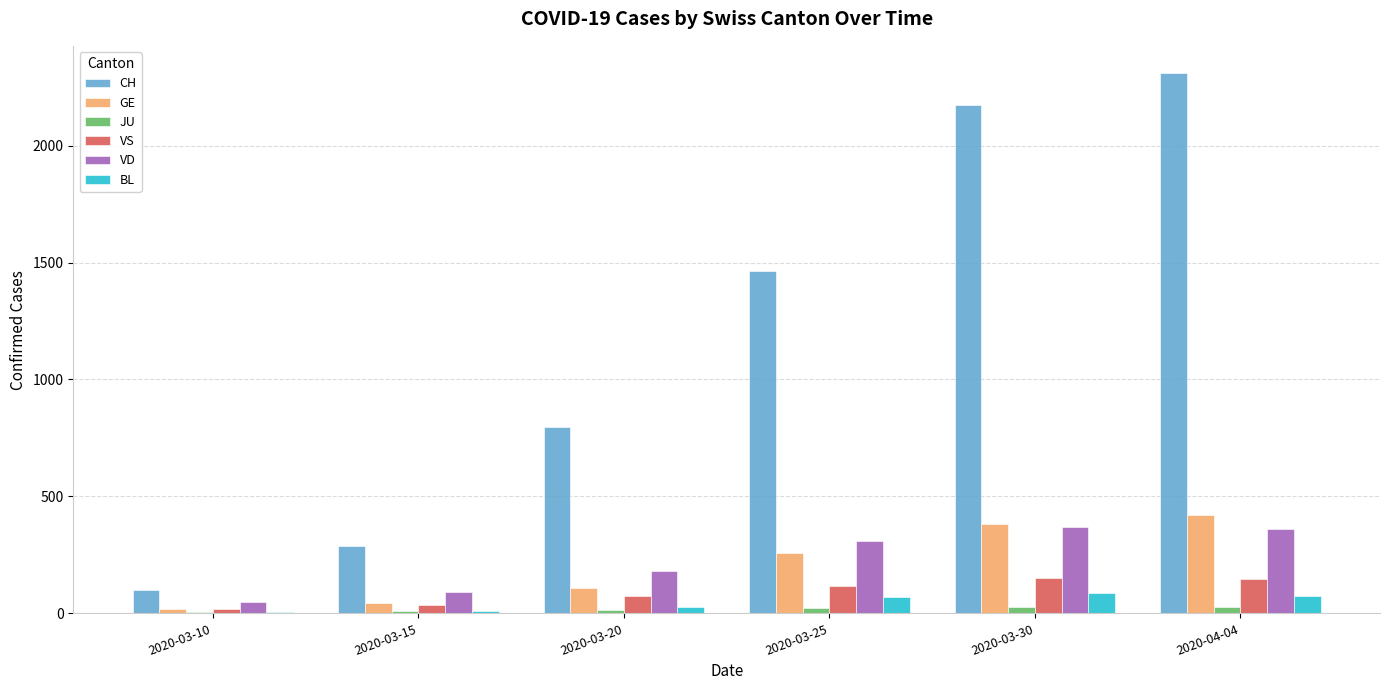

Does the chart contain stacked bars?

No